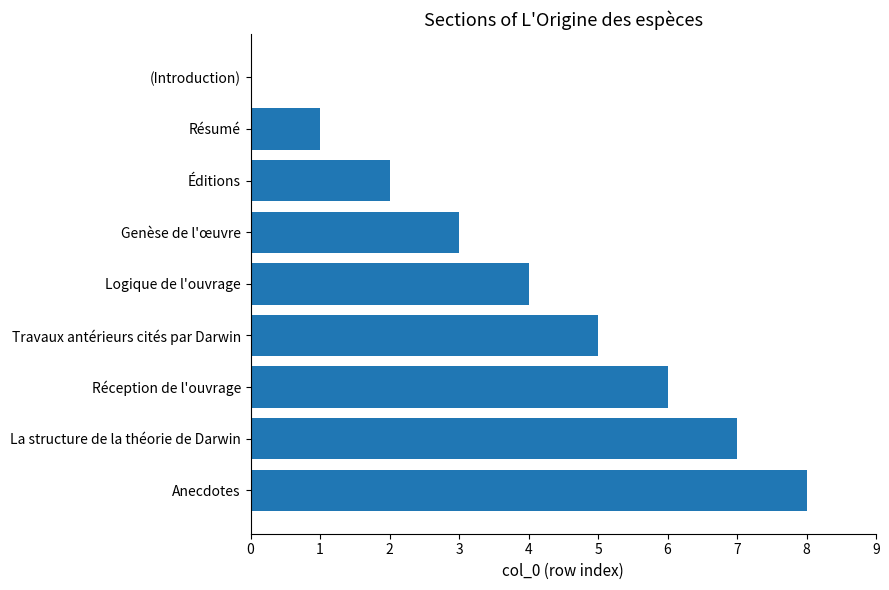

The value at Anecdotes is 8. True or false?

True